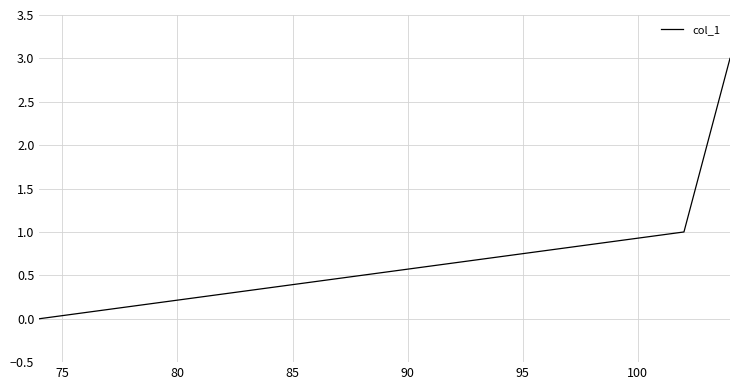

Does the chart have visible grid lines?

Yes